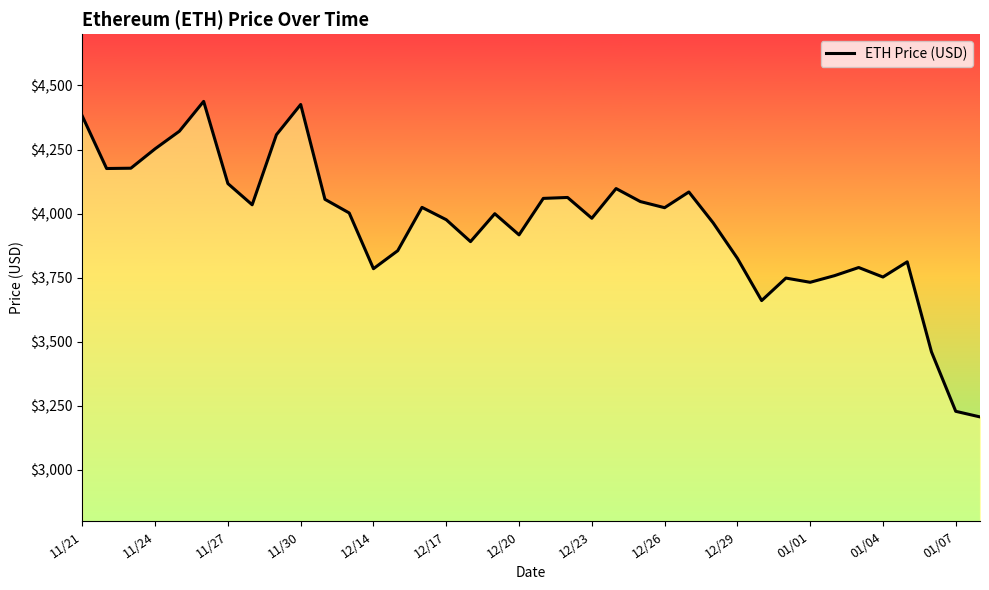

What is the difference between the maximum and minimum values?

1230.8